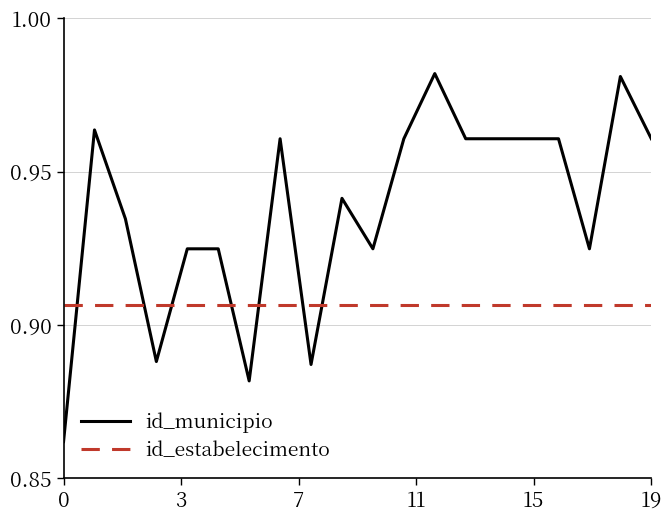

At how many categories does at least one series exceed 0?

20